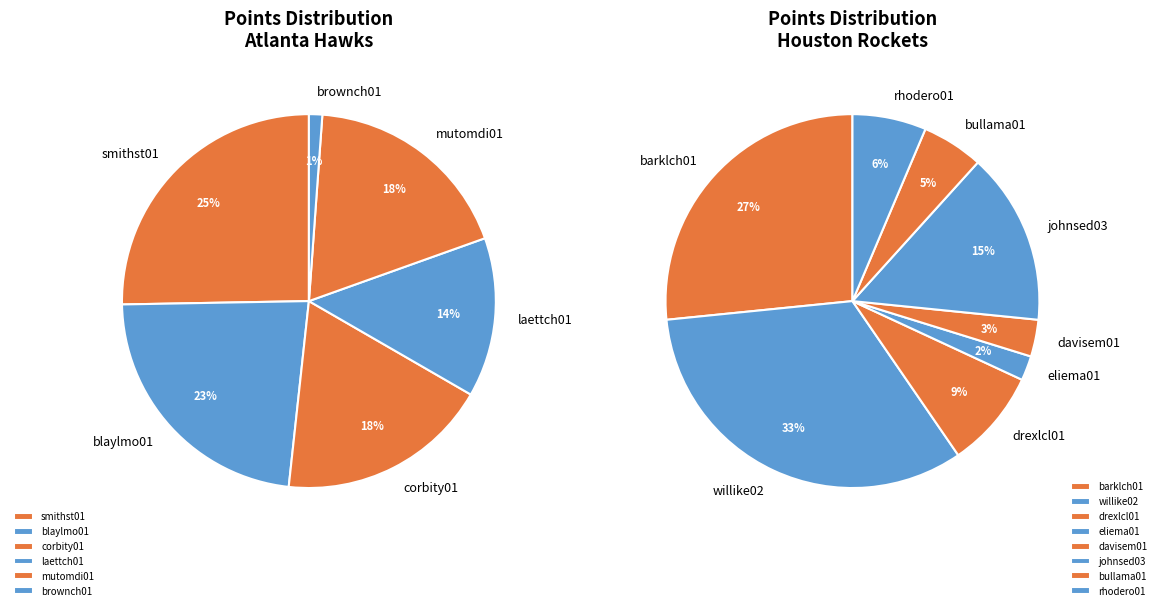

Does bullama01 account for over 50% of the chart?

No